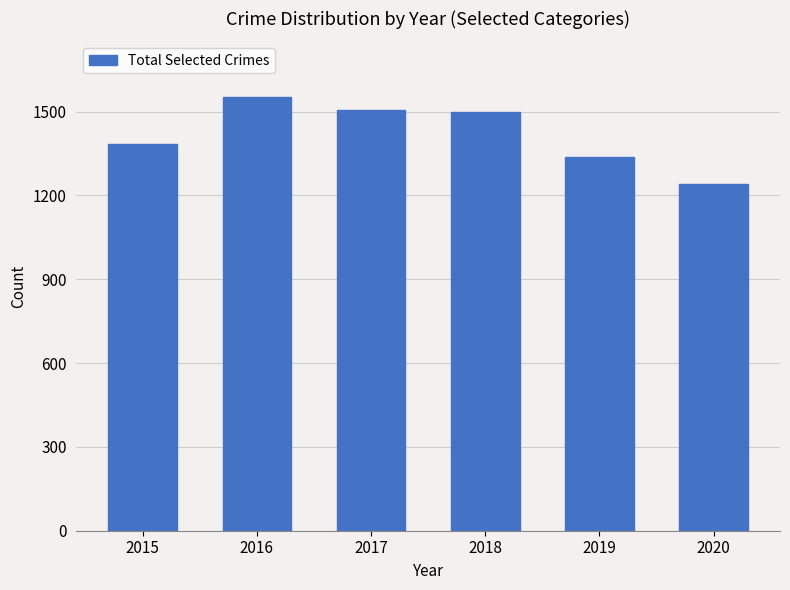

Approximately how many times larger is the value at 2015 compared to 2017?

0.9